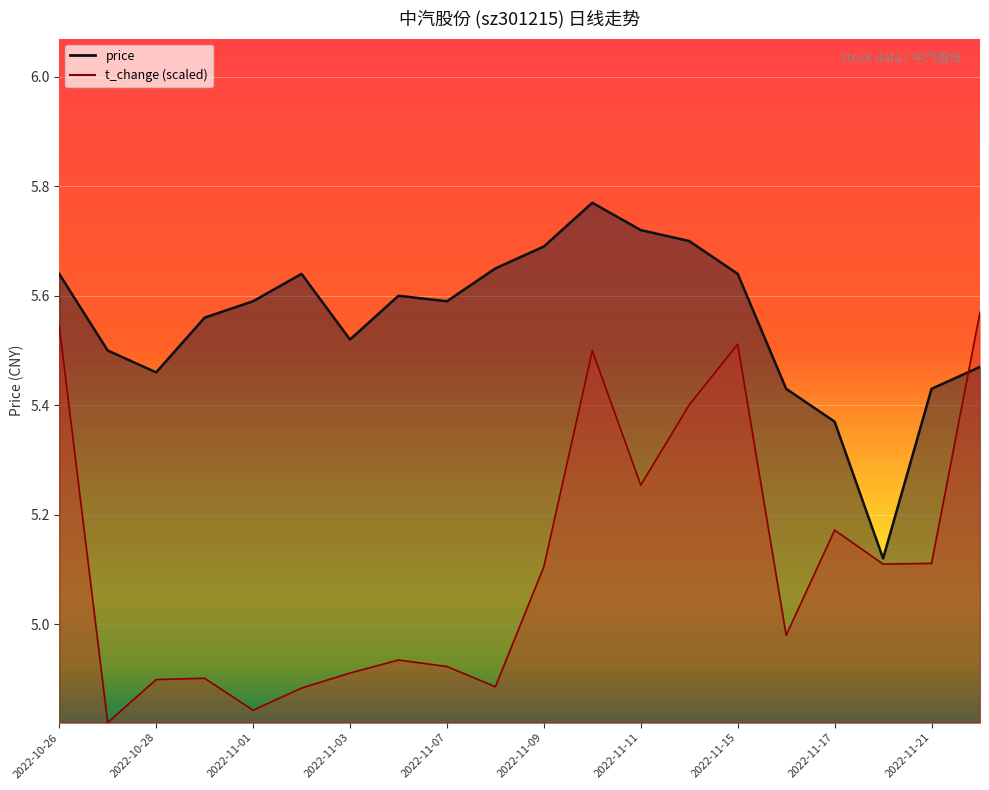

At how many categories does at least one series exceed 4?

20